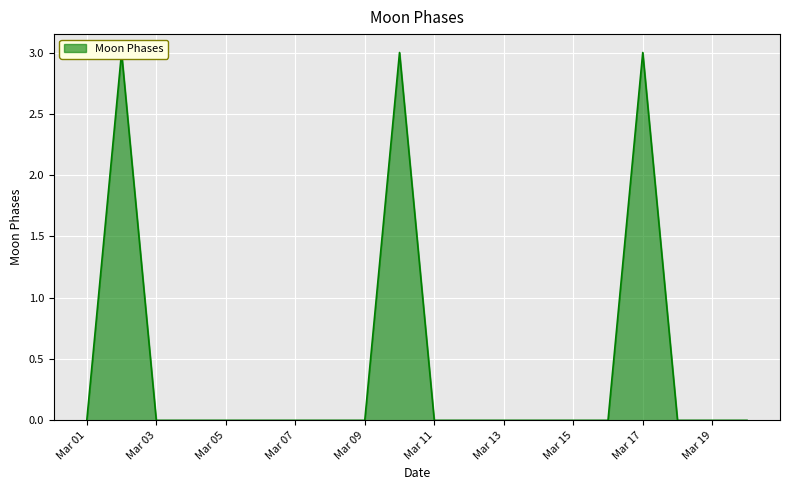

How many points are higher than both their immediate neighbors (excluding endpoints)?

3